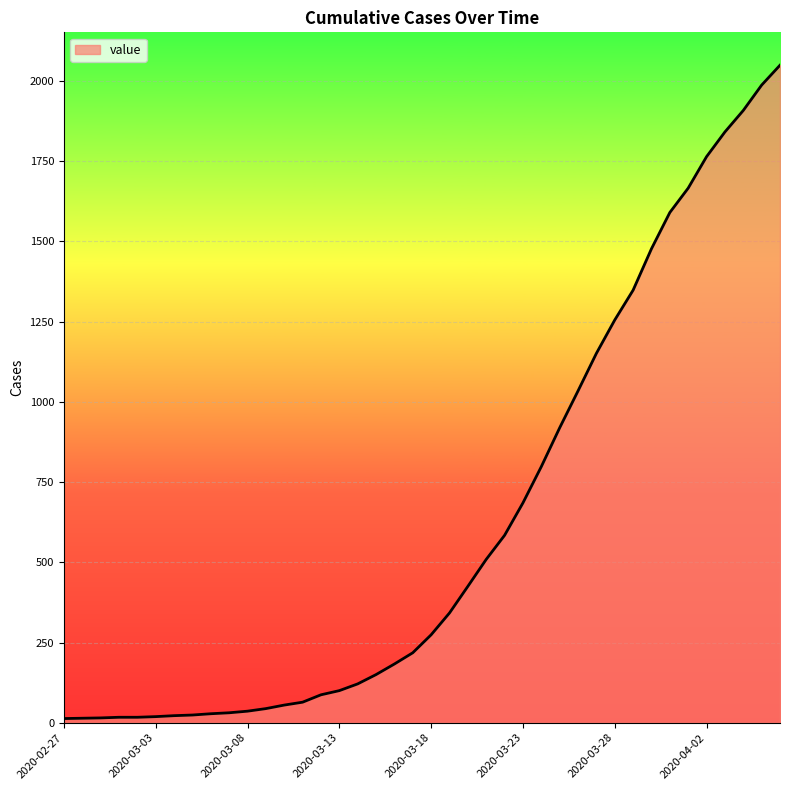

What is the difference between the maximum and minimum values?

2036